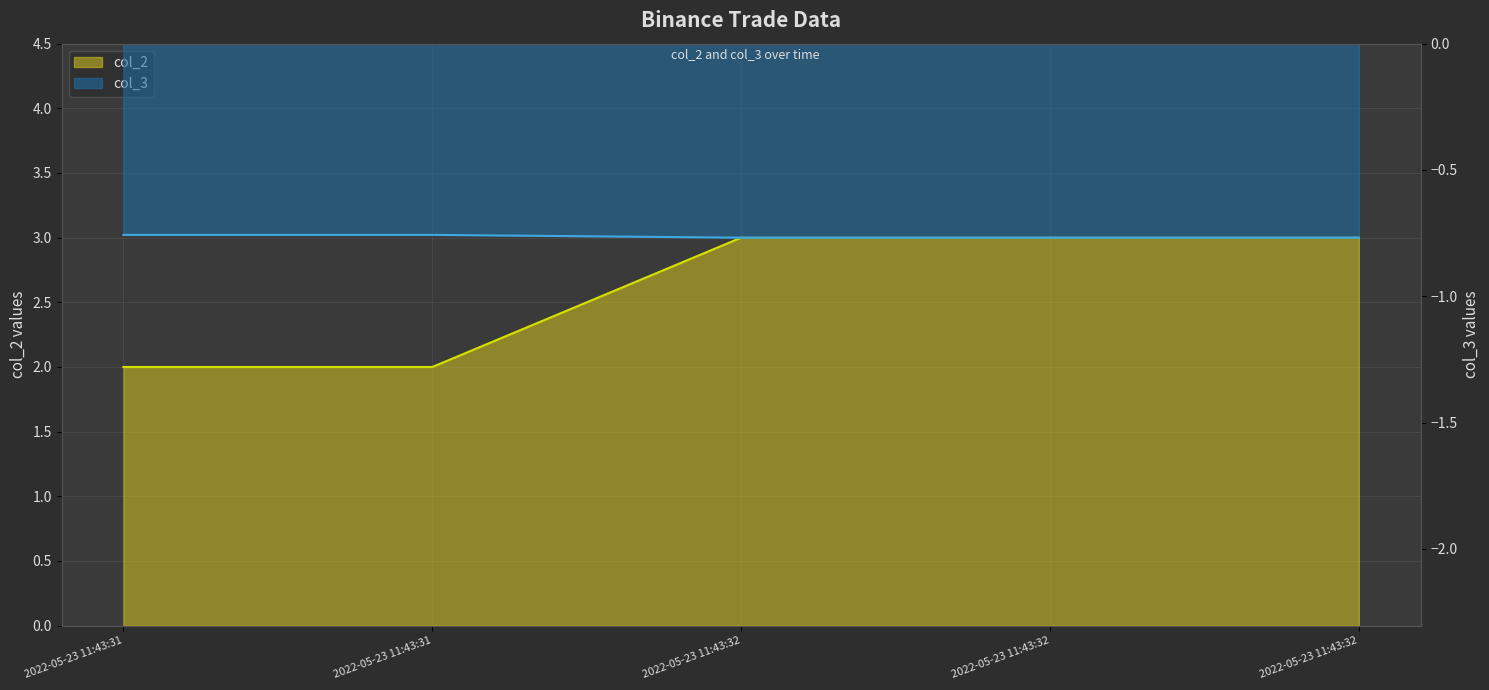

What is the total value across all series at 2022-05-23 11:43:31?

1.2